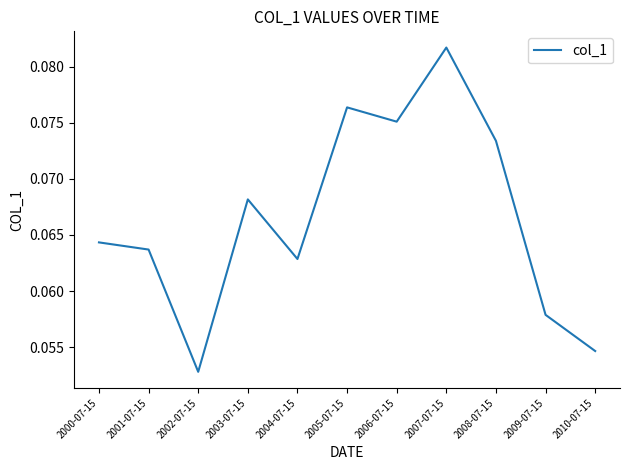

Rank the categories by value from lowest to highest.

2002-07-15, 2010-07-15, 2009-07-15, 2004-07-15, 2001-07-15, 2000-07-15, 2003-07-15, 2008-07-15, 2006-07-15, 2005-07-15, 2007-07-15